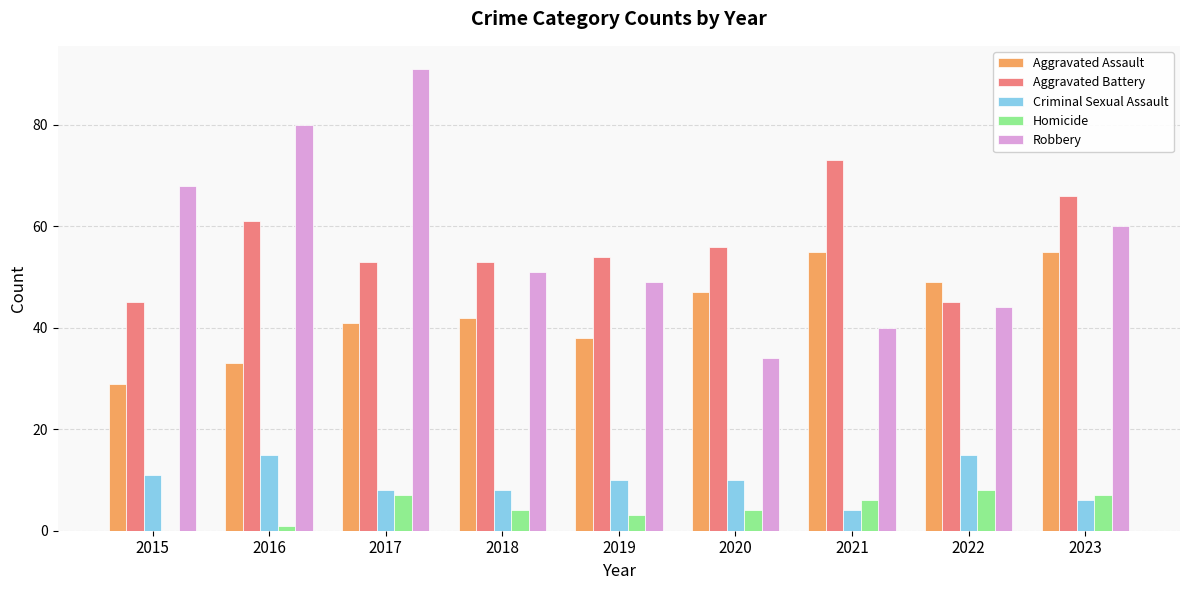

Are the bars grouped side by side (vs. stacked)?

Yes